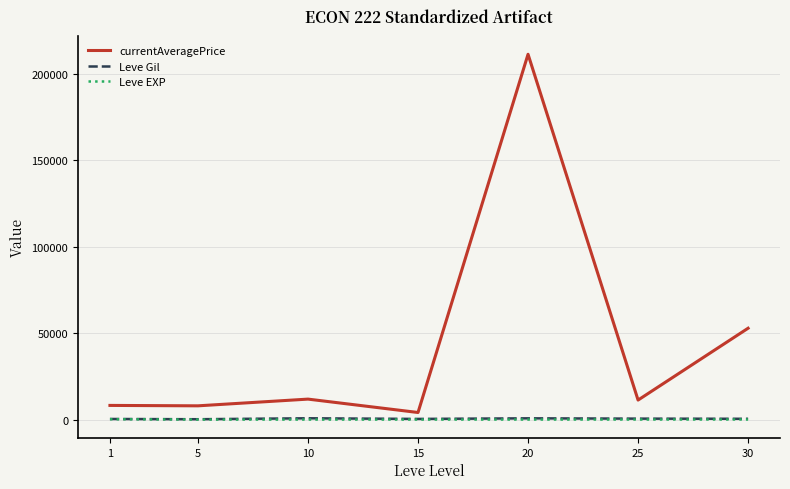

Which series has the largest range (max minus min)?

currentAveragePrice